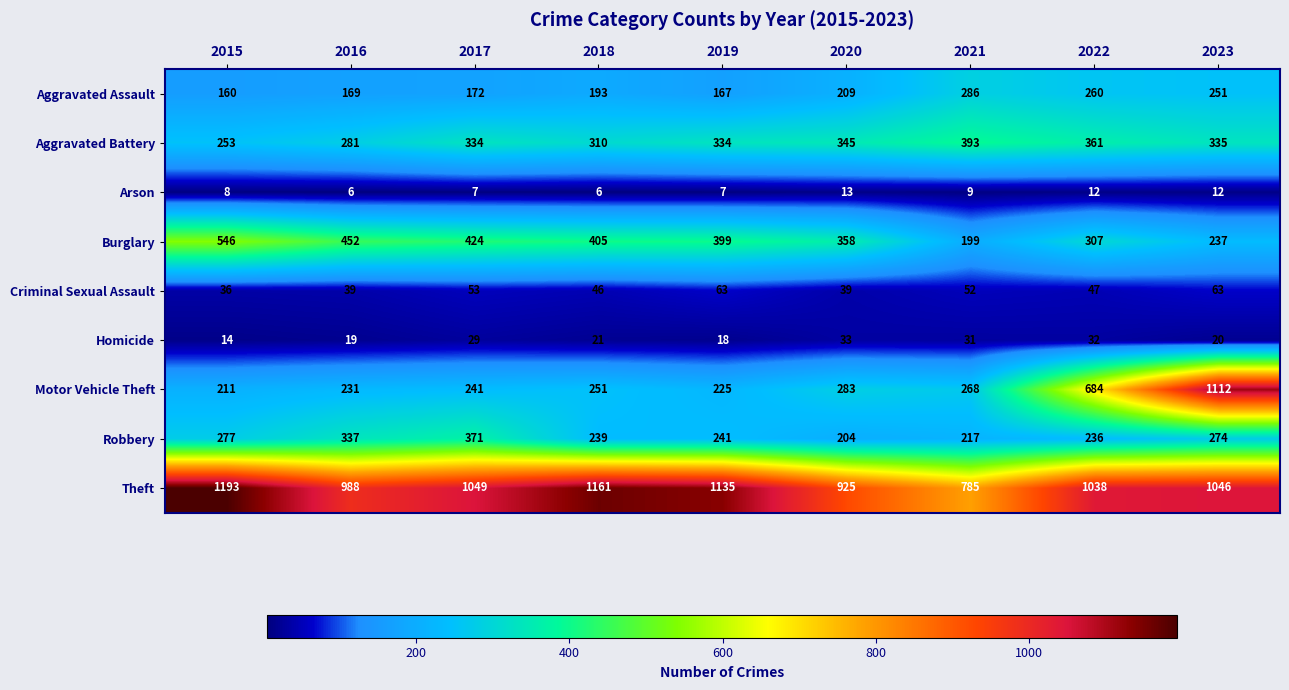

Count the number of categories in the chart.

9